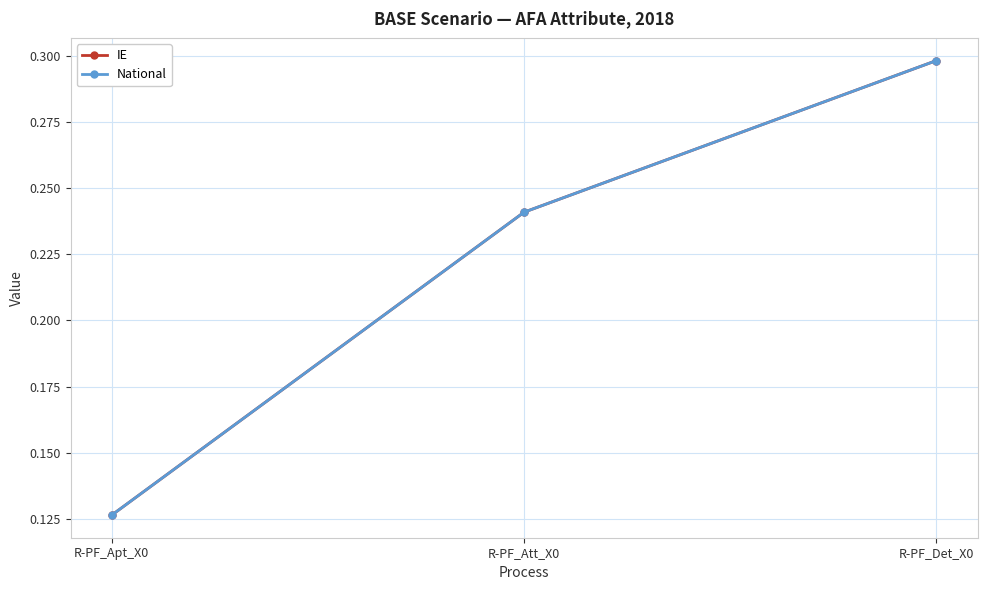

What is the total value across all series at R-PF_Det_X0?

0.6